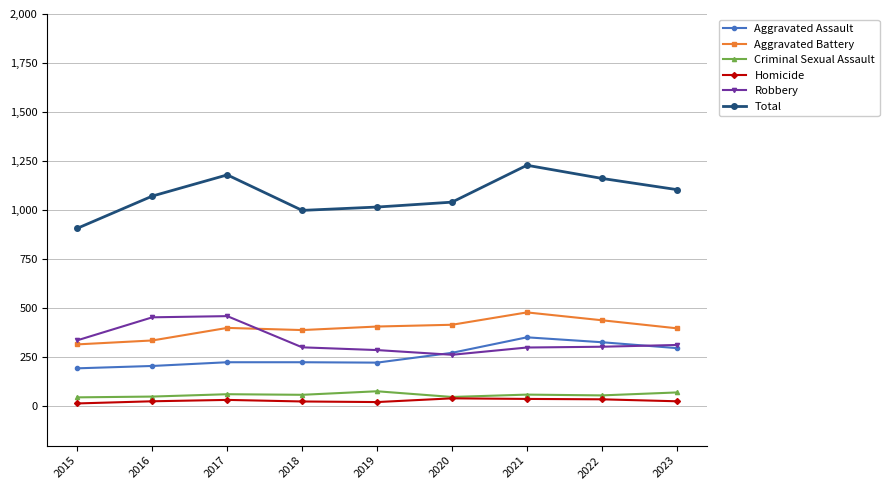

How many data points in Homicide are less than 26?

3